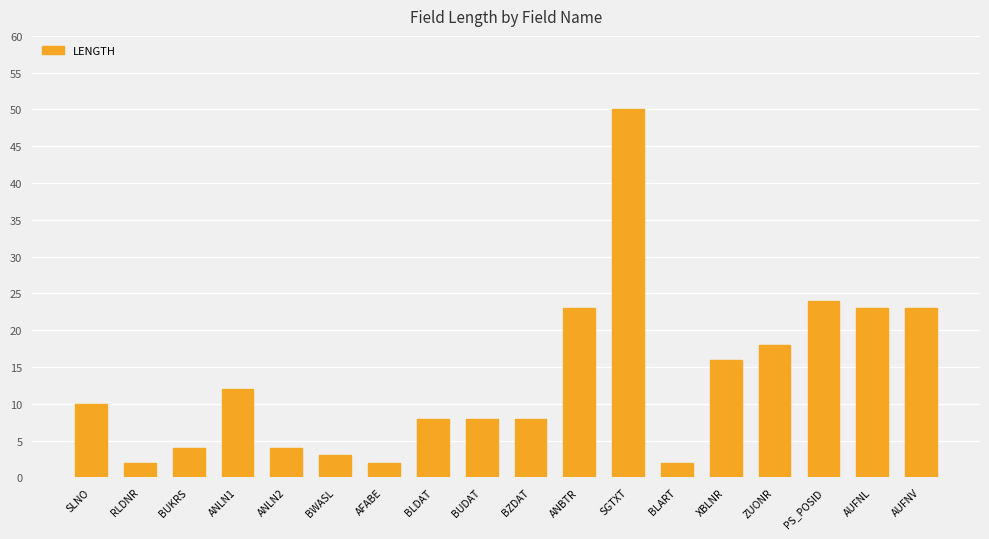

What is the minimum value shown in the chart?

2